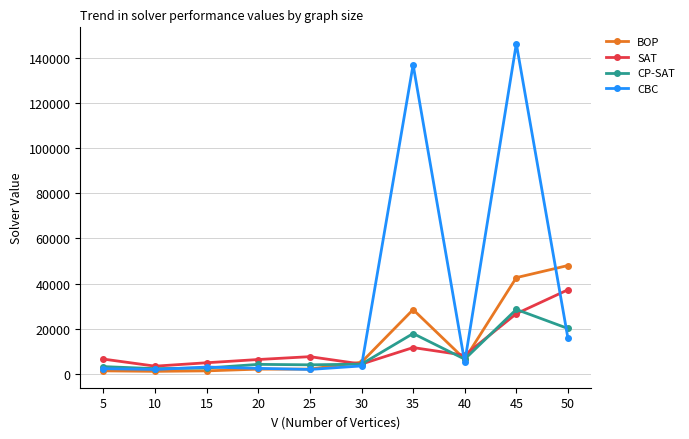

True or false: SAT has a value of 7730 at 25.

True